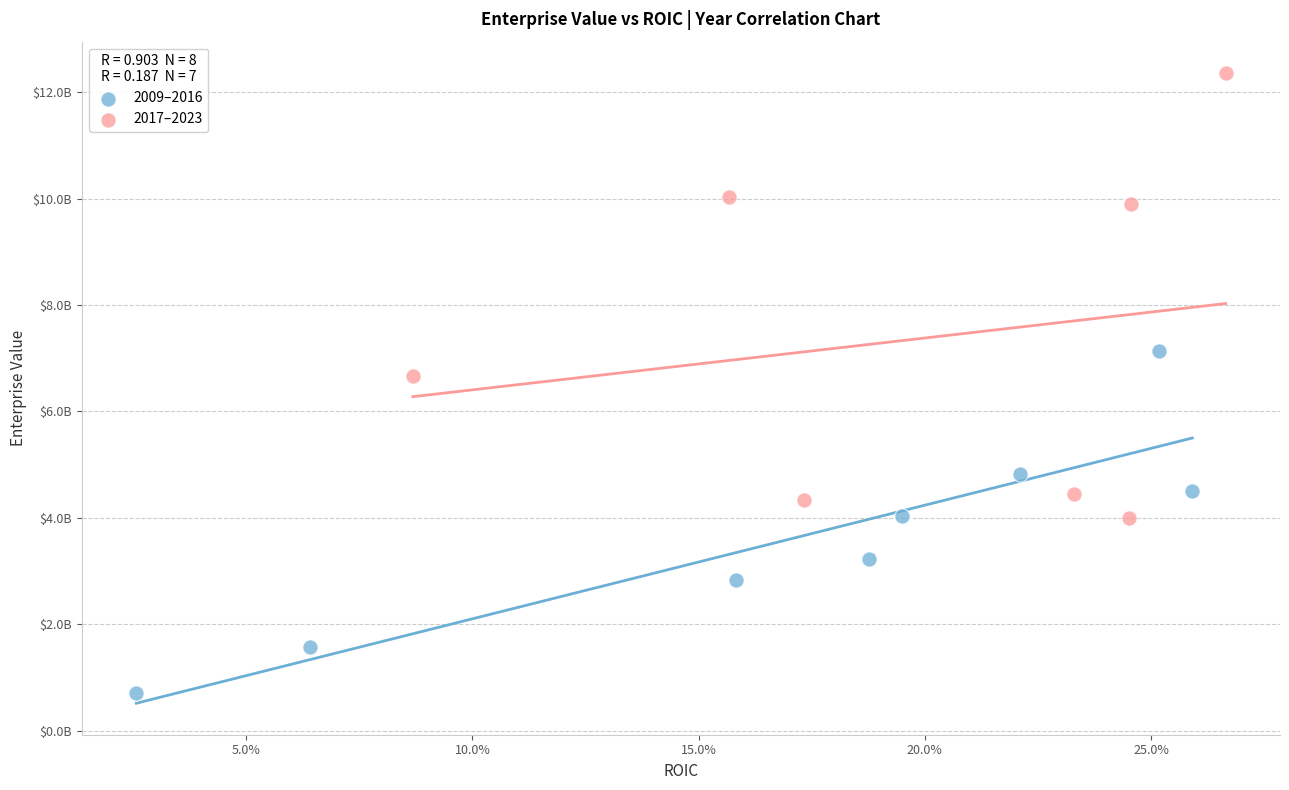

Which series contains the lowest Y value?

2009–2016